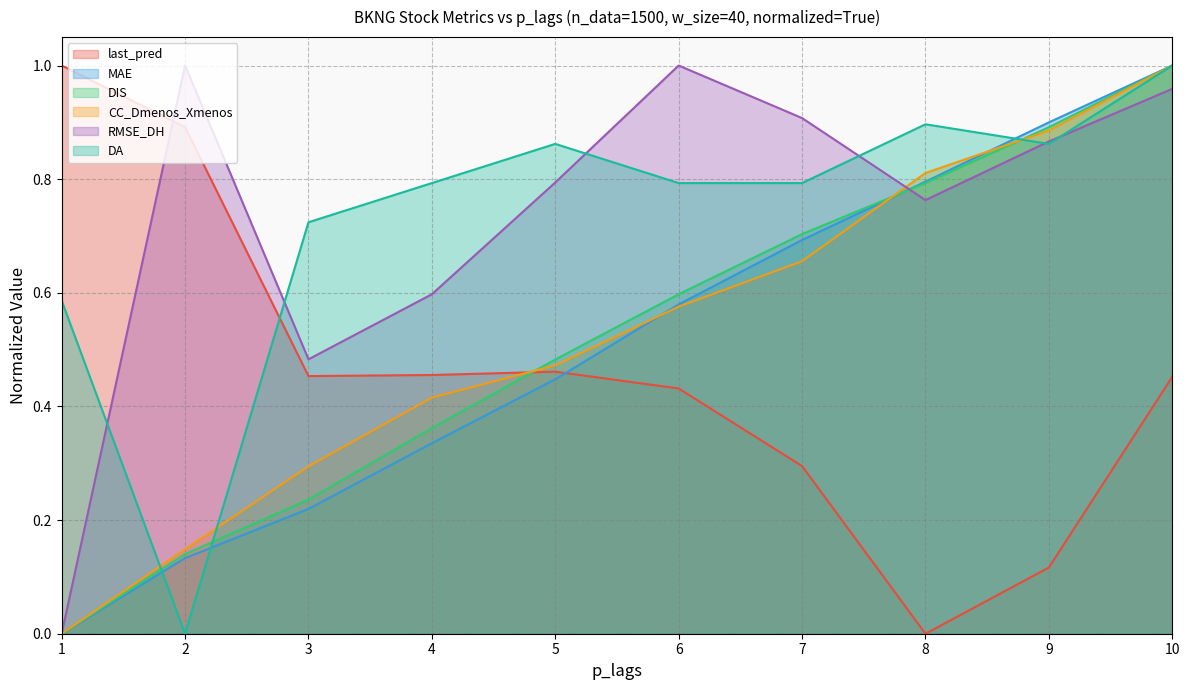

True or false: last_pred and CC_Dmenos_Xmenos intersect in this chart.

True